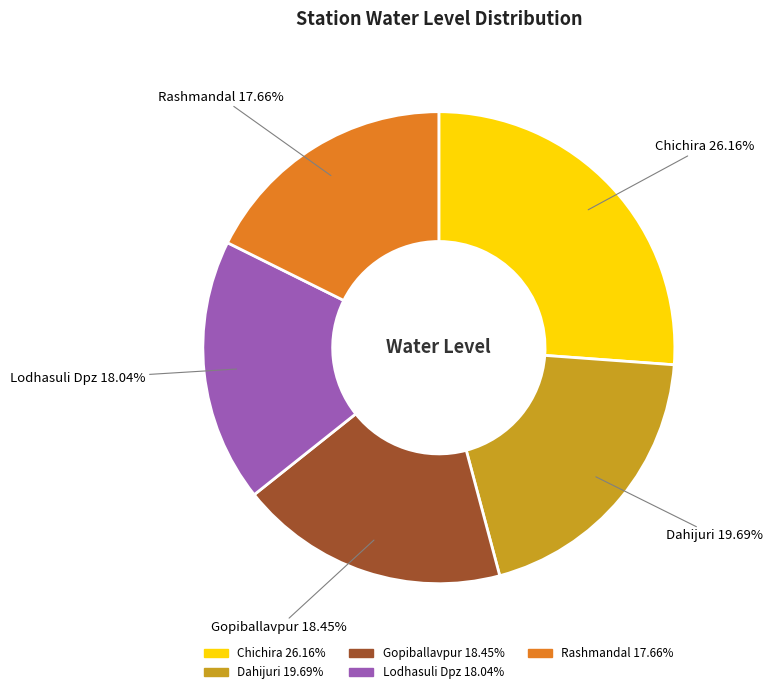

What is the largest slice in the pie chart?

Chichira